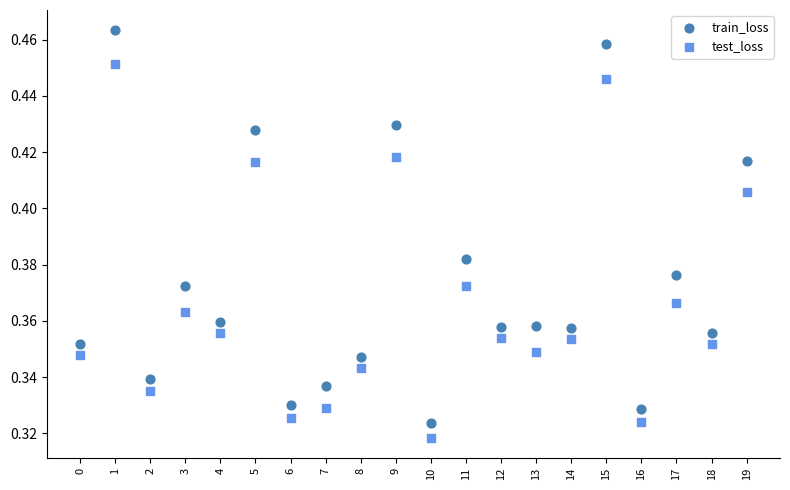

Which series reaches the minimum Y coordinate?

test_loss